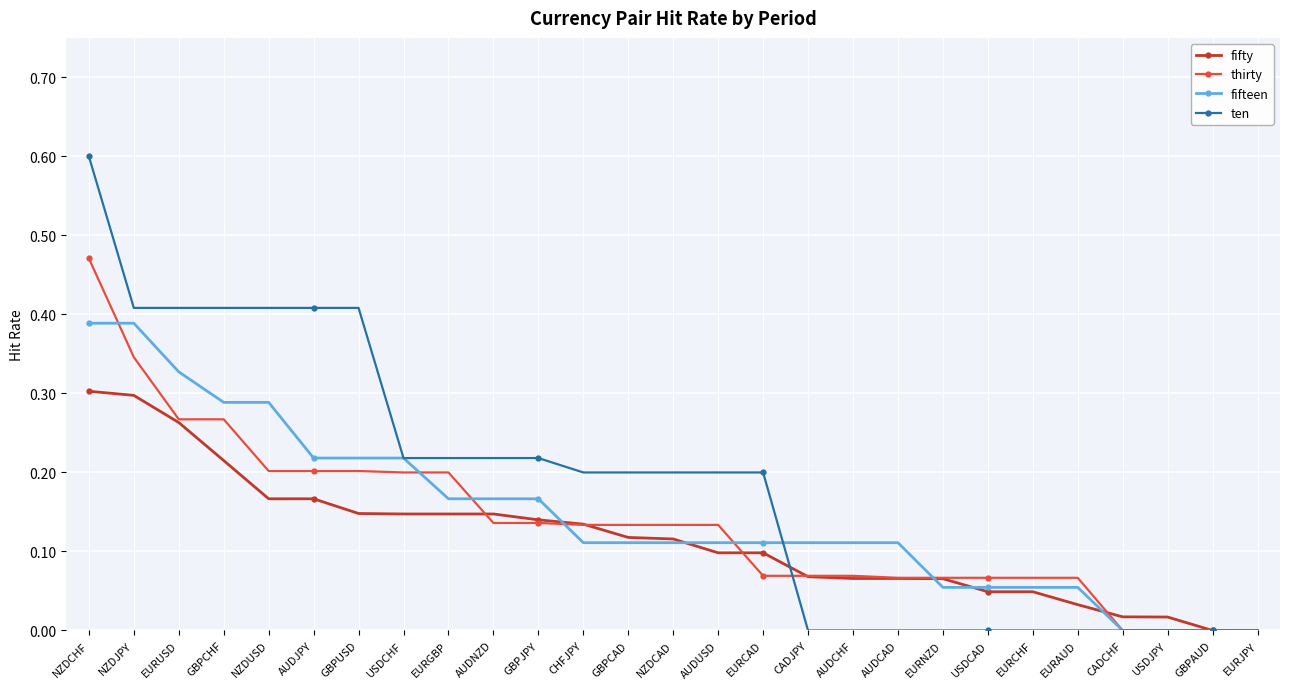

At which category is the sum across all series the highest?

NZDCHF